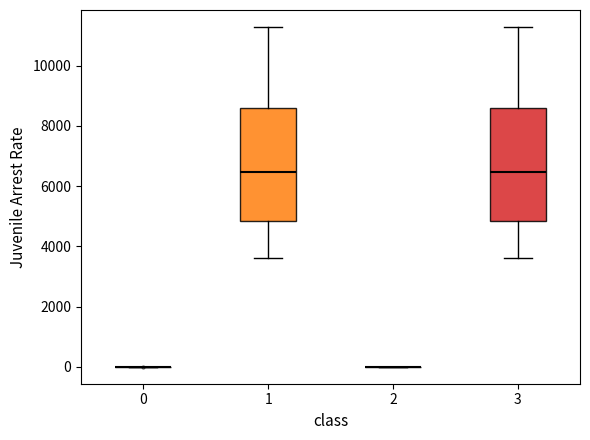

Reading left to right, read every box against the y-axis: the position of its median line, the range the box covers, and the ends of its whiskers. The values are not printed on the chart, so give them approximately, as read against the axis.

0: box collapsed to a line at 0, whiskers 0 to 0
1: median 6400, box 4800 to 8600, whiskers 3600 to 11200
2: box collapsed to a line at 0, whiskers 0 to 0
3: median 6400, box 4800 to 8600, whiskers 3600 to 11200